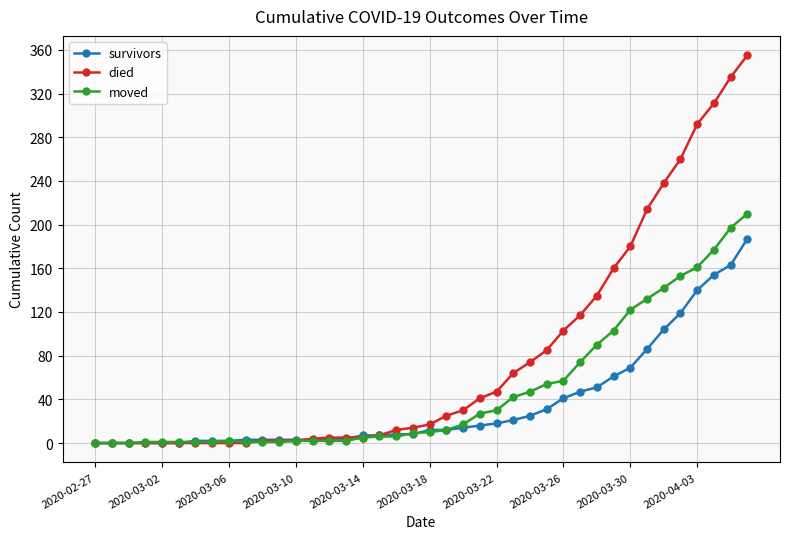

Which series has the largest range (max minus min)?

died